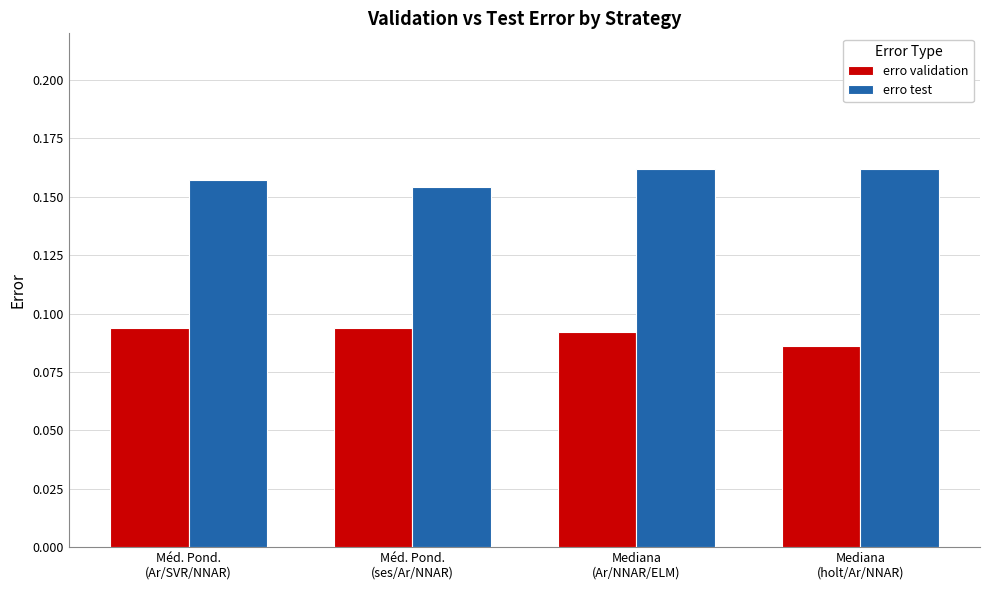

Count the erro validation values in the range 0 to 1.

4